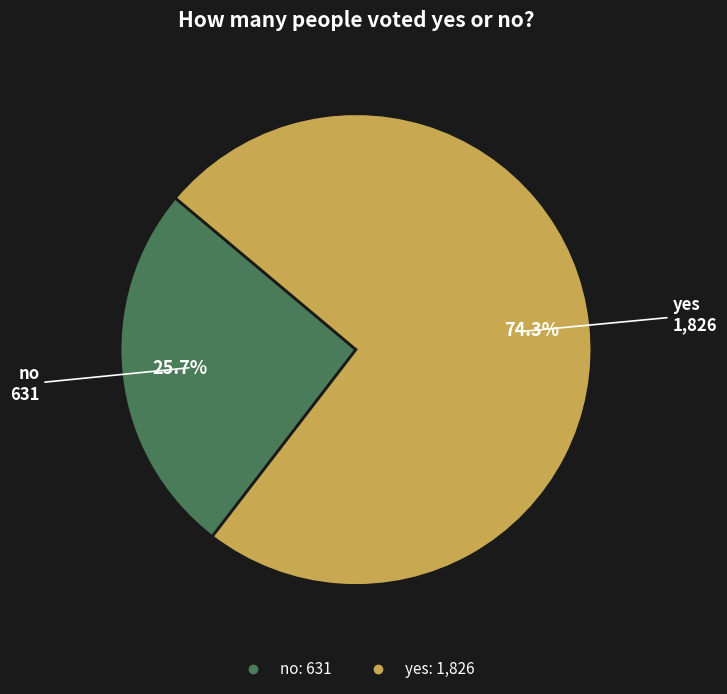

To the nearest percent, what is the difference between the yes and no slice percentages?

49%